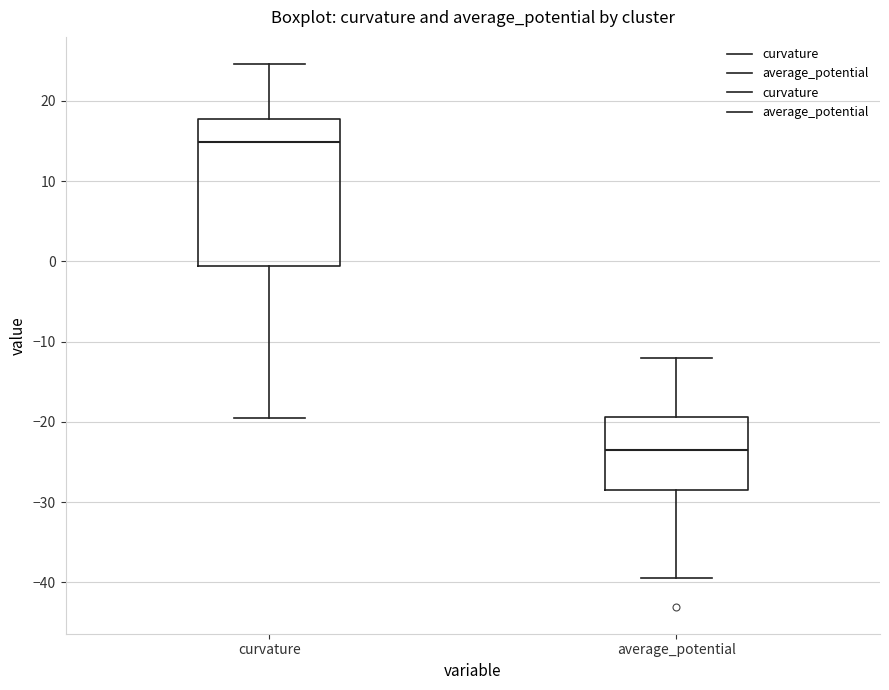

Comparing the boxes themselves (not the whiskers), which one is the tallest?

curvature